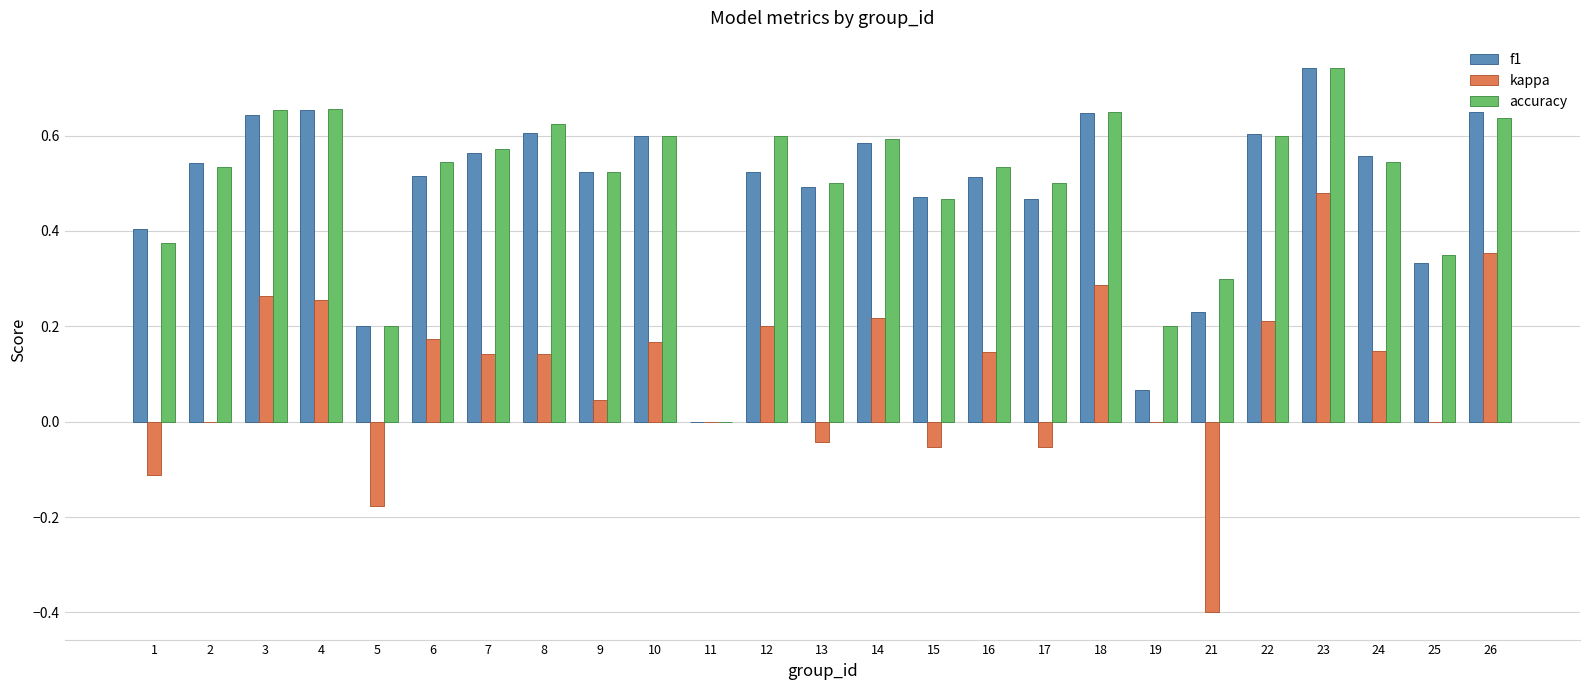

At which label does kappa reach its peak?

23